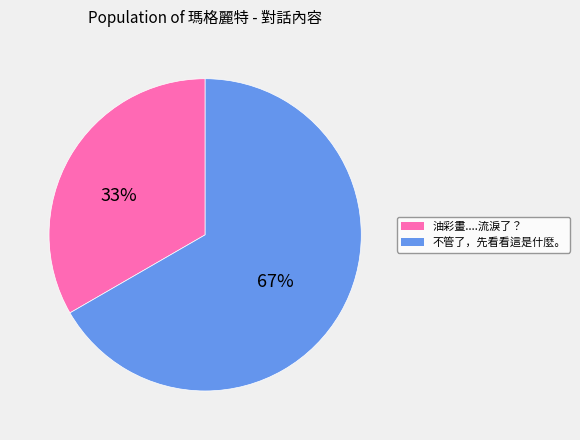

Approximately how many times larger is the value at 油彩畫....流淚了？ compared to 不管了，先看看這是什麼。?

0.5